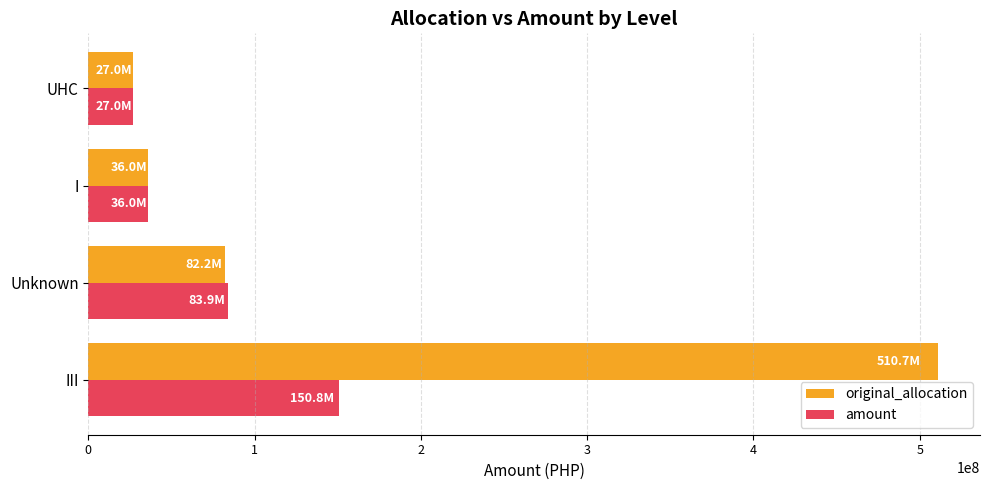

What is the difference between the maximum and minimum values in the original_allocation series?

483681000